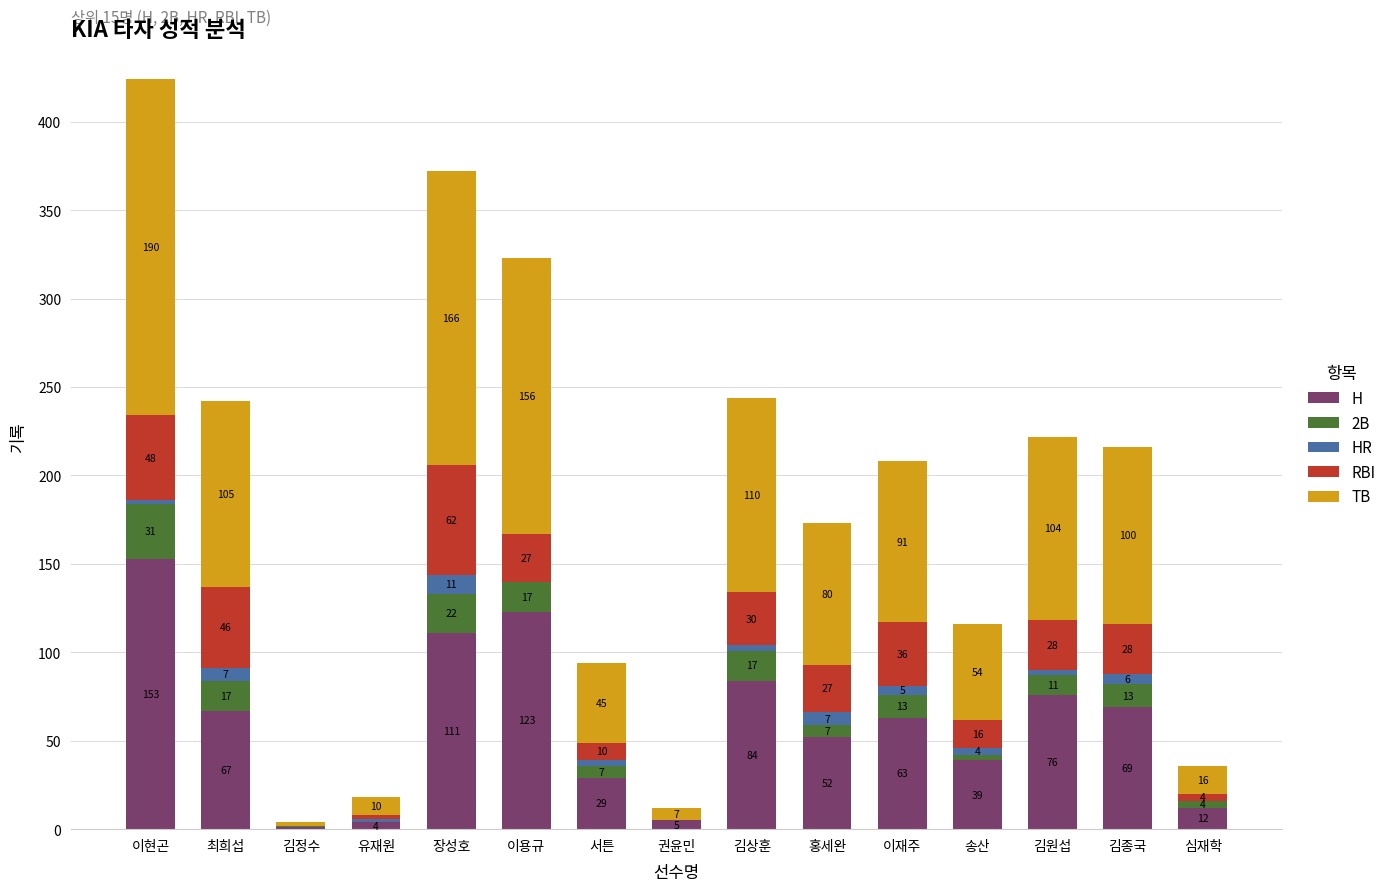

Does the chart contain stacked bars?

Yes